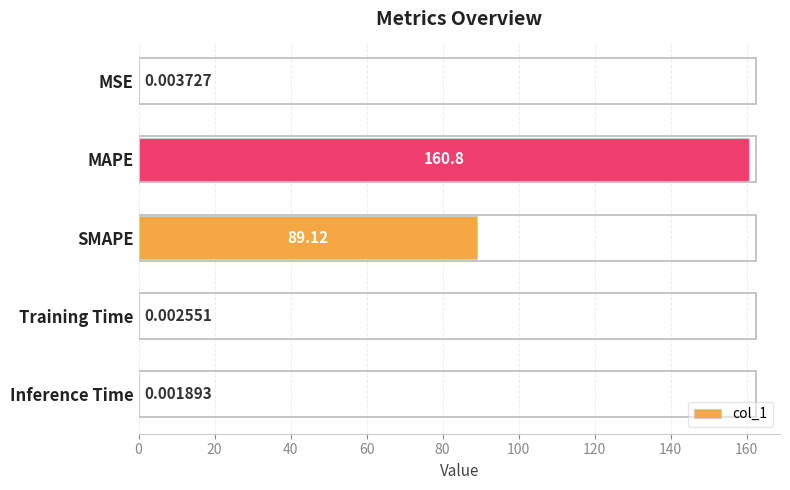

What is the sum of all values?

249.9